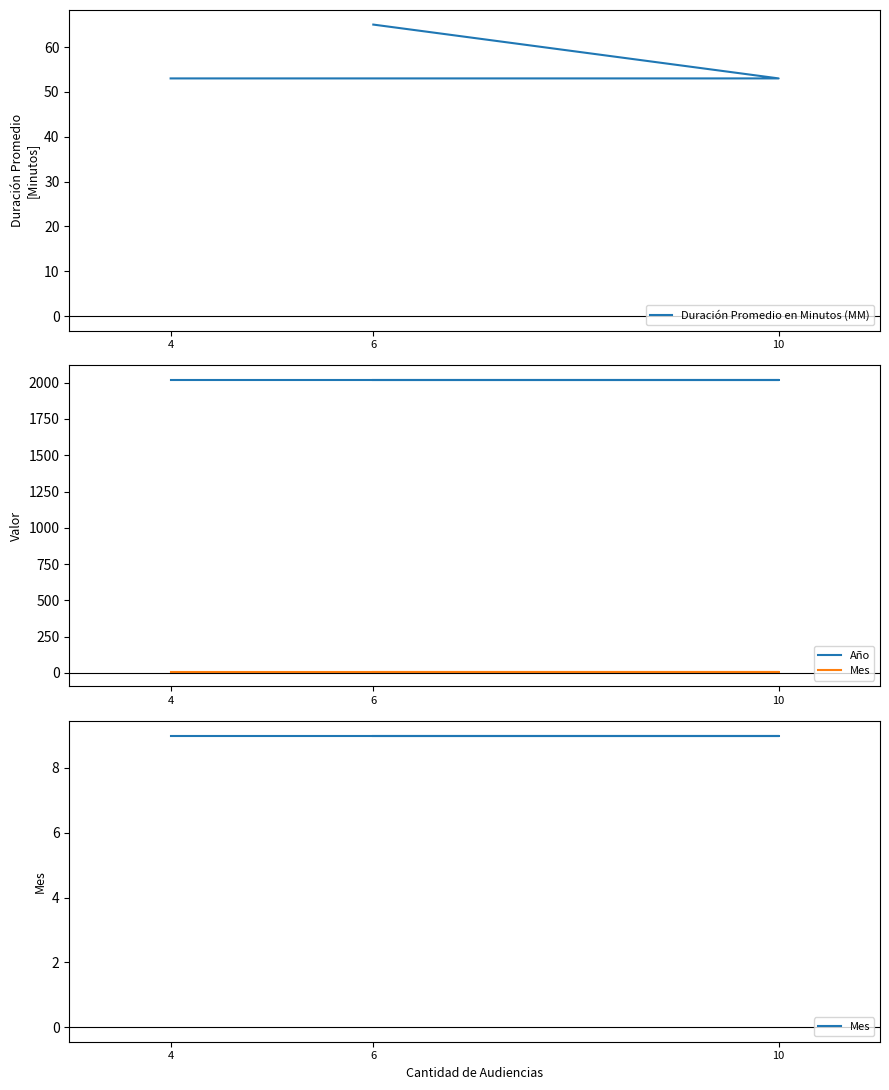

What is the total value across all series at 4?

2080